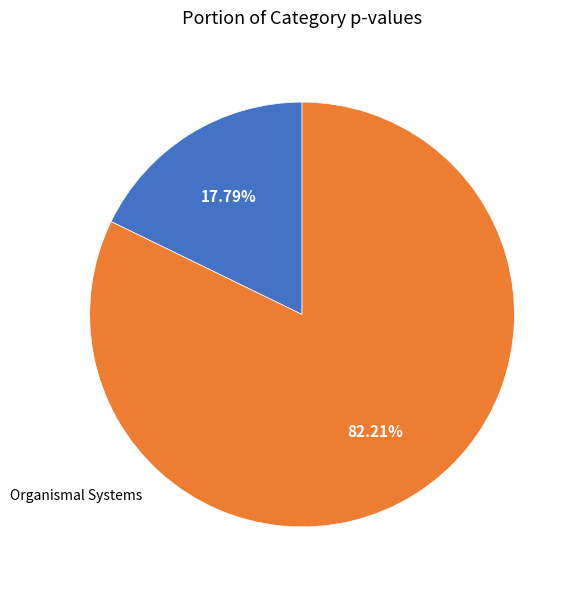

The Organismal Systems slice represents 72% of the pie. True or false?

False